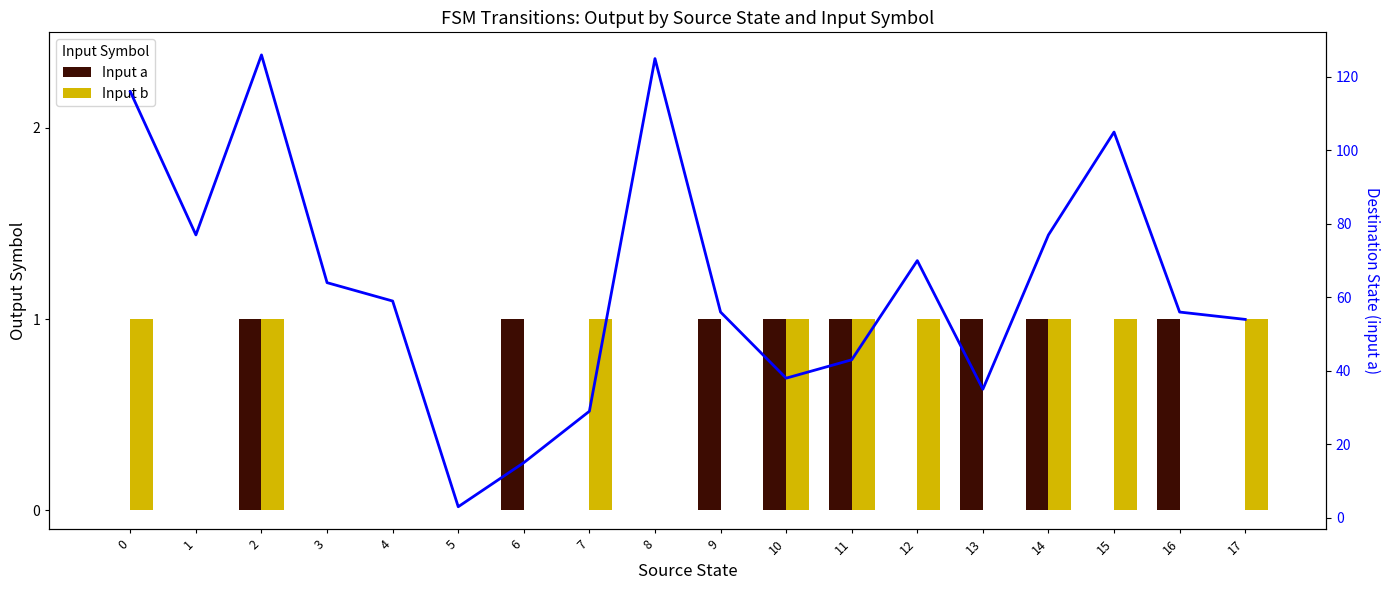

Reading right to left, extract all data points from this chart.

Input a: 0	1	0	1	1	0	1	1	1	0	0	1	0	0	0	1	0	0
Input b: 1	0	1	1	0	1	1	1	0	0	1	0	0	0	0	1	0	1
Destination State (input a): 54	56	105	77	35	70	43	38	56	125	29	15	3	59	64	126	77	116